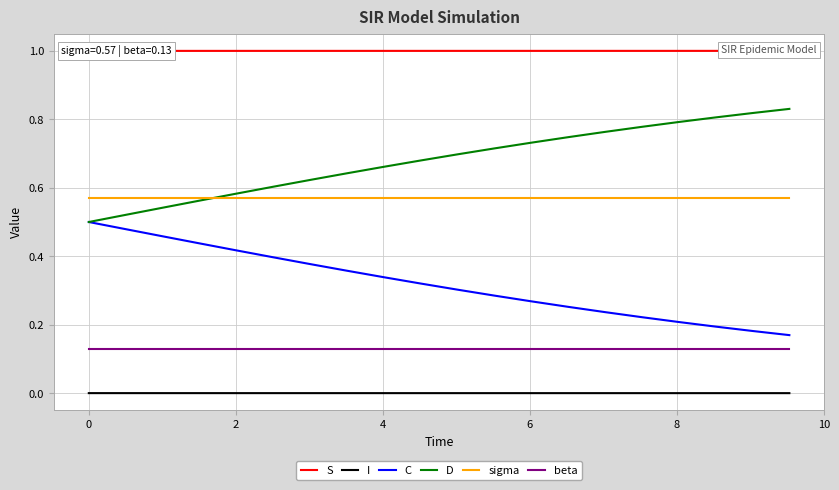

What is the maximum value shown in the chart?

1.0